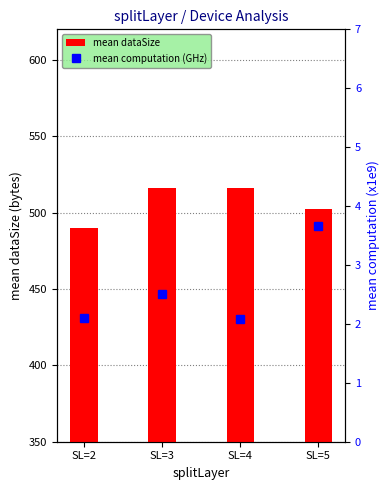

How many data points in mean dataSize are less than 516?

2